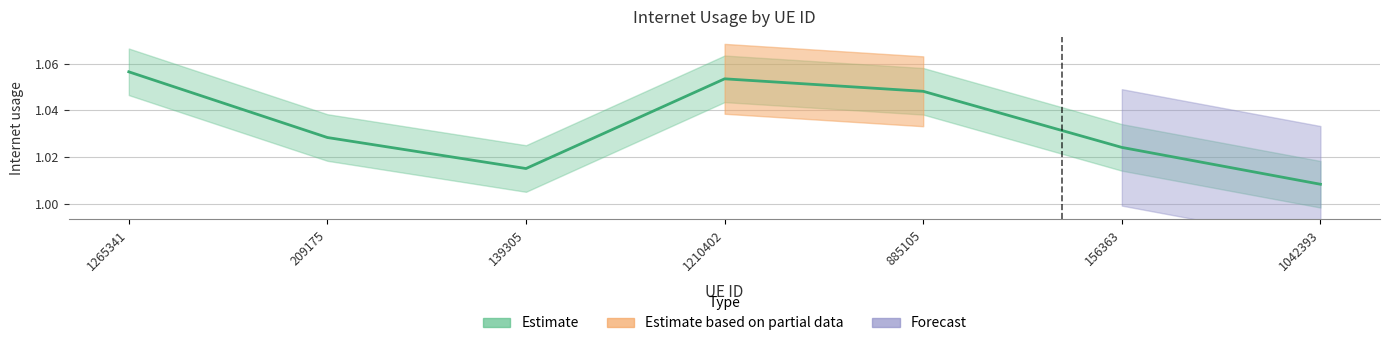

At which category does the data reach its first local peak?

1210402